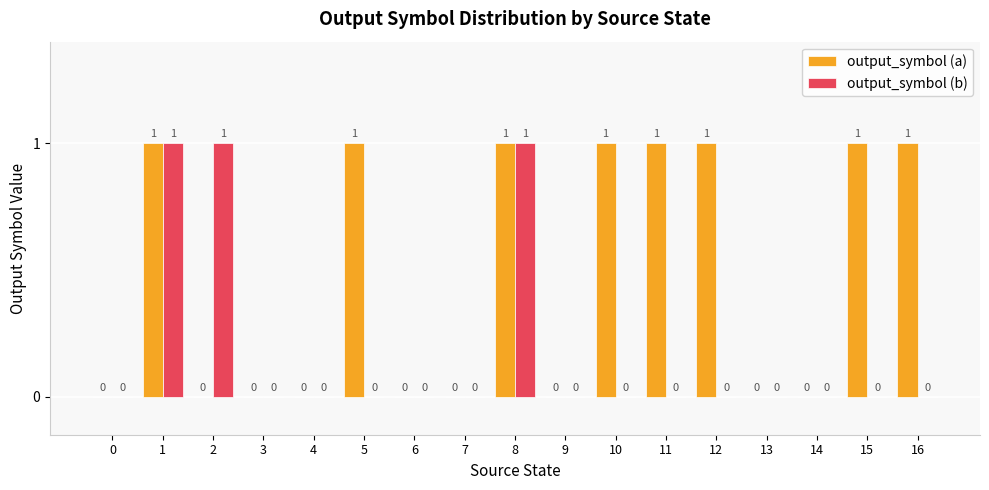

True or false: output_symbol (a) has a value of 1 at 5.

True